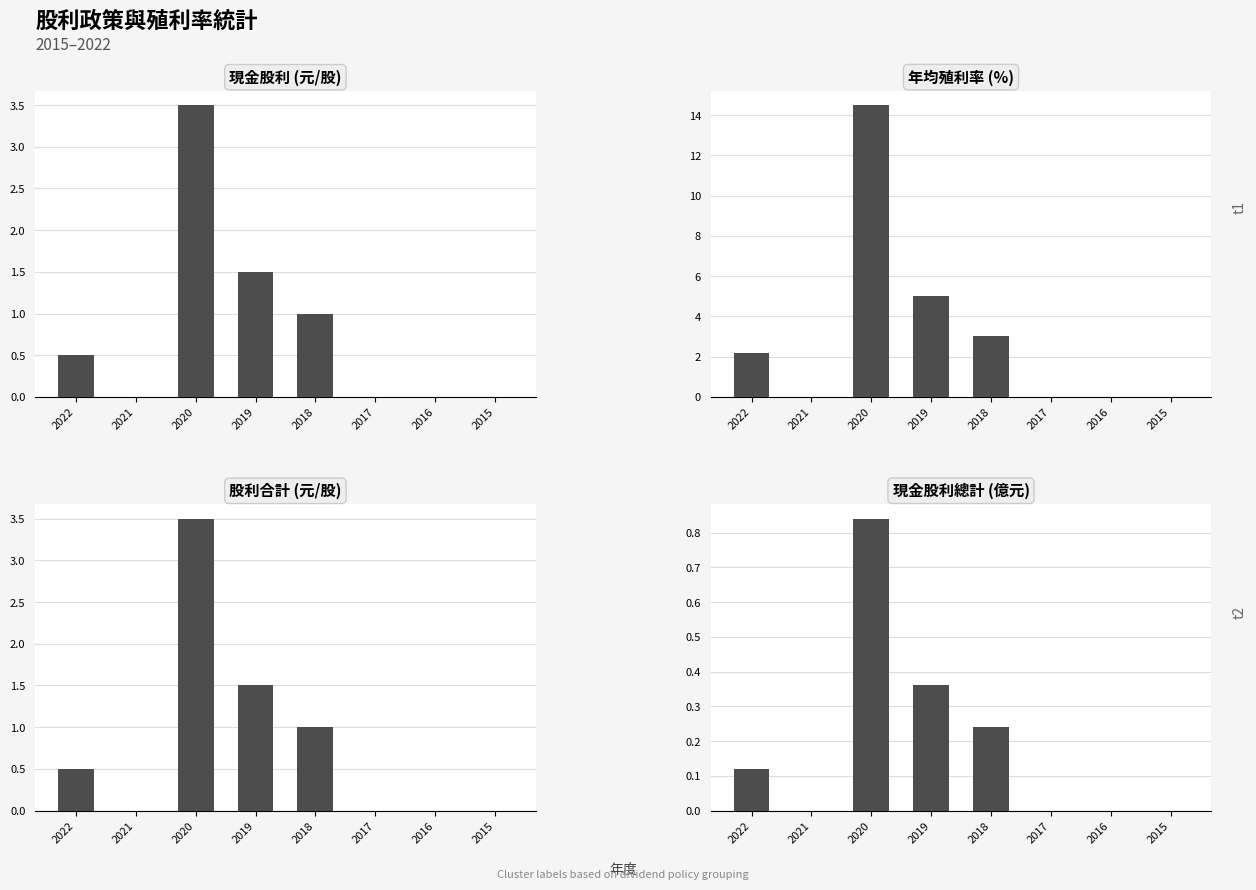

Which series has the widest spread of values?

年均殖利率 (%)